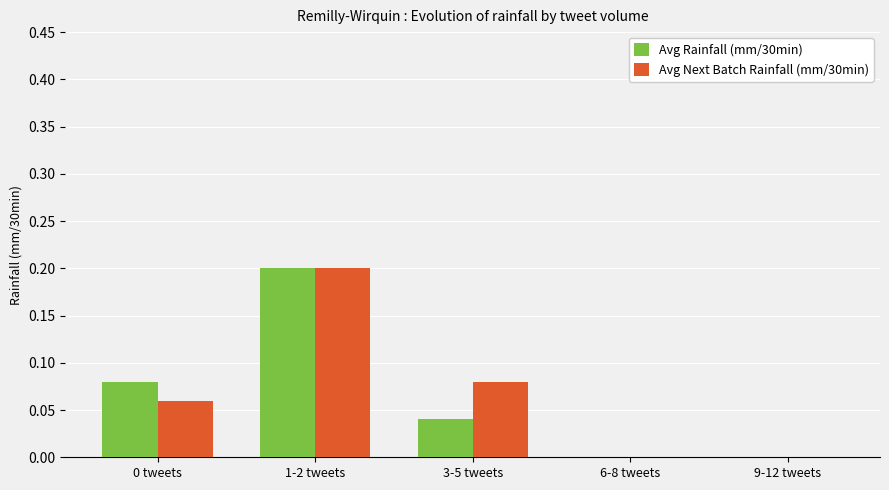

The value of Avg Next Batch Rainfall (mm/30min) at 9-12 tweets is 0.0. True or false?

True